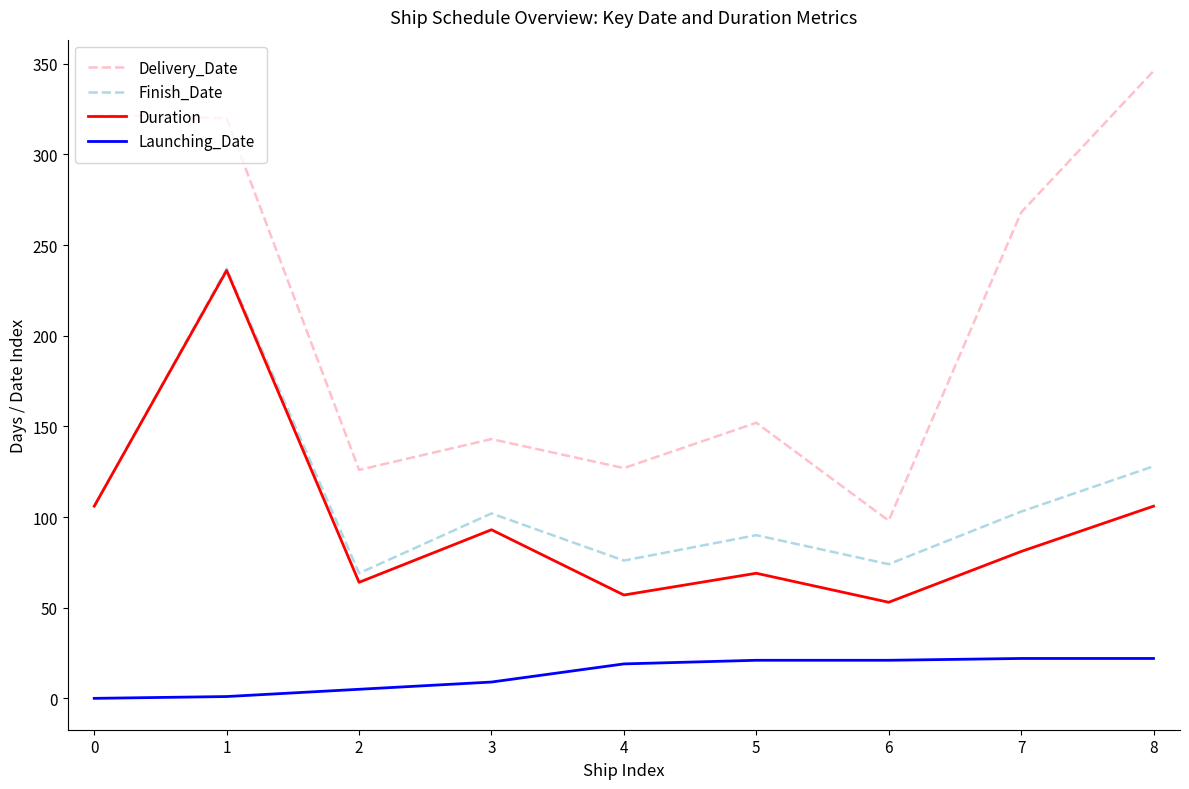

Which label corresponds to the largest value in the chart?

8